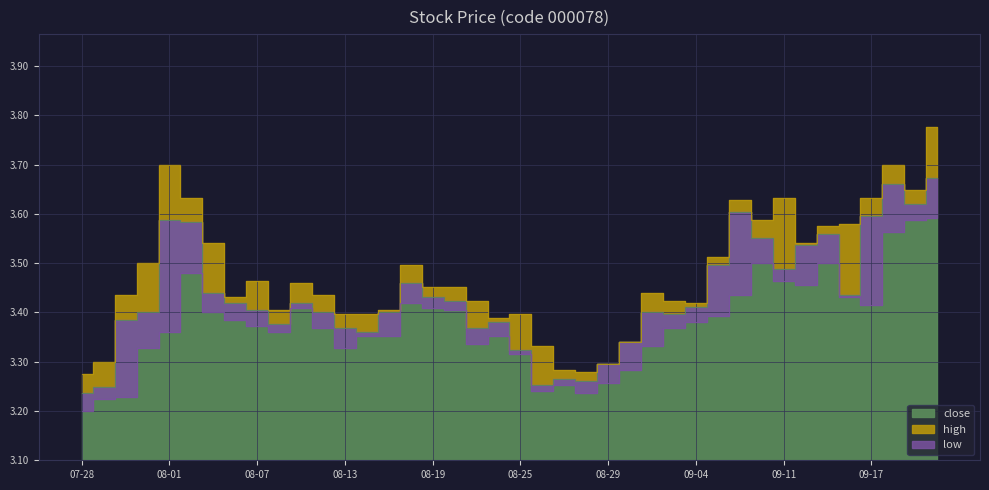

What is the lowest value of the close series?

3.2